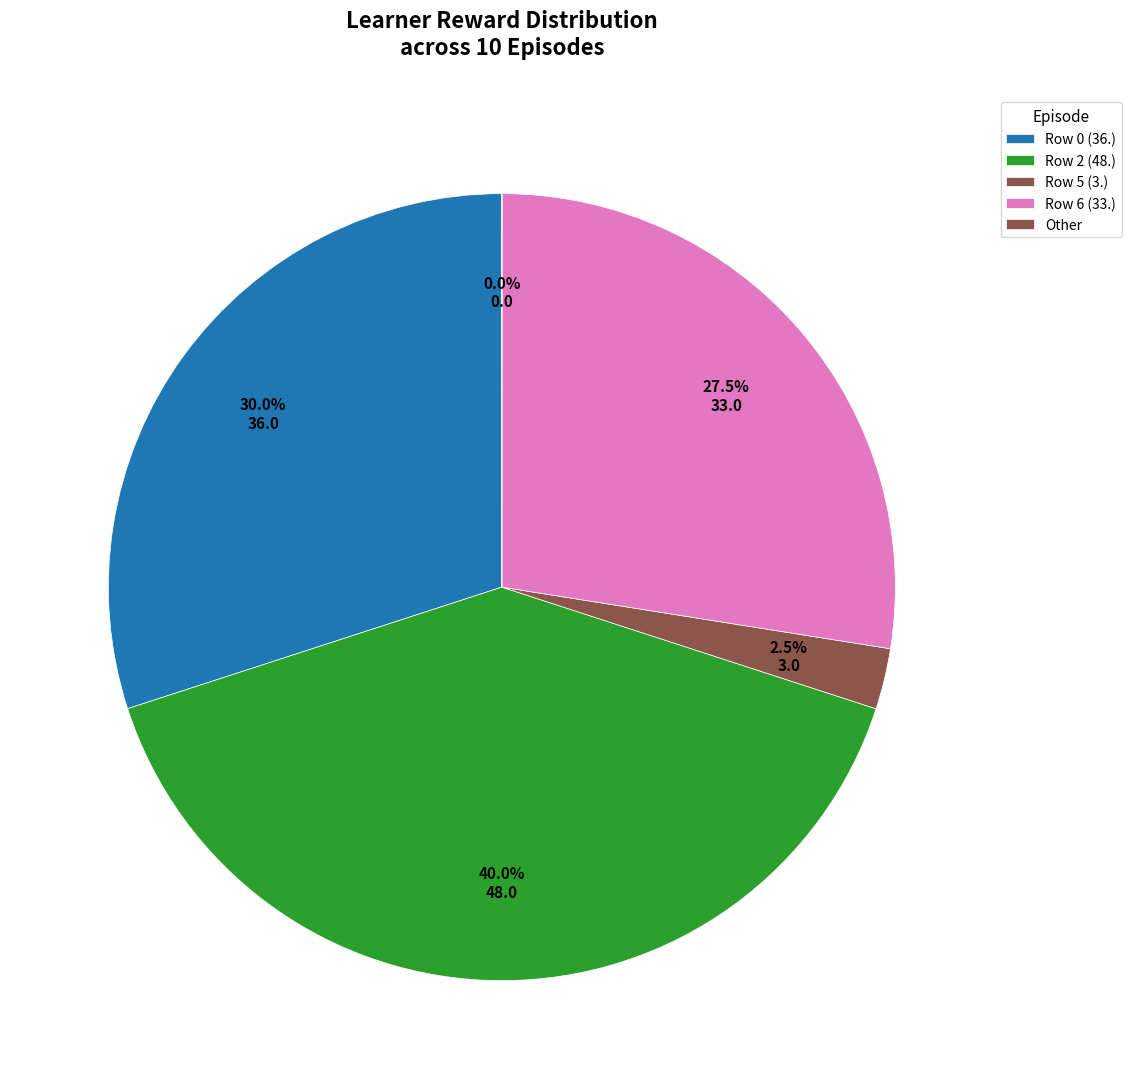

Which slice is the largest?

Row 2 (48.)